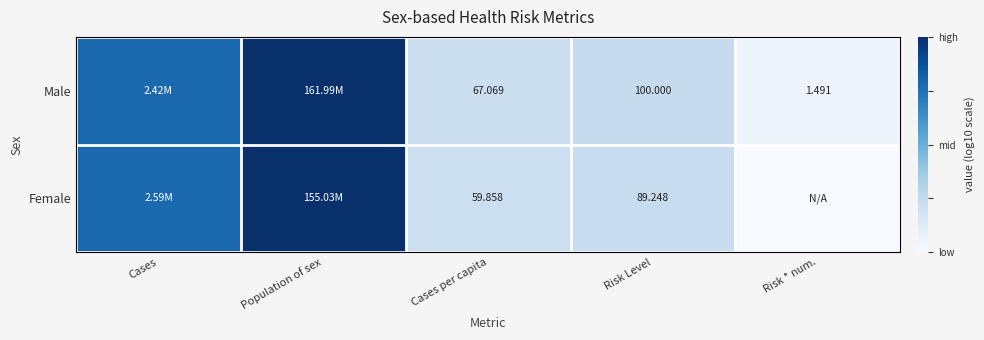

At which category is the sum across all series the highest?

Population of sex